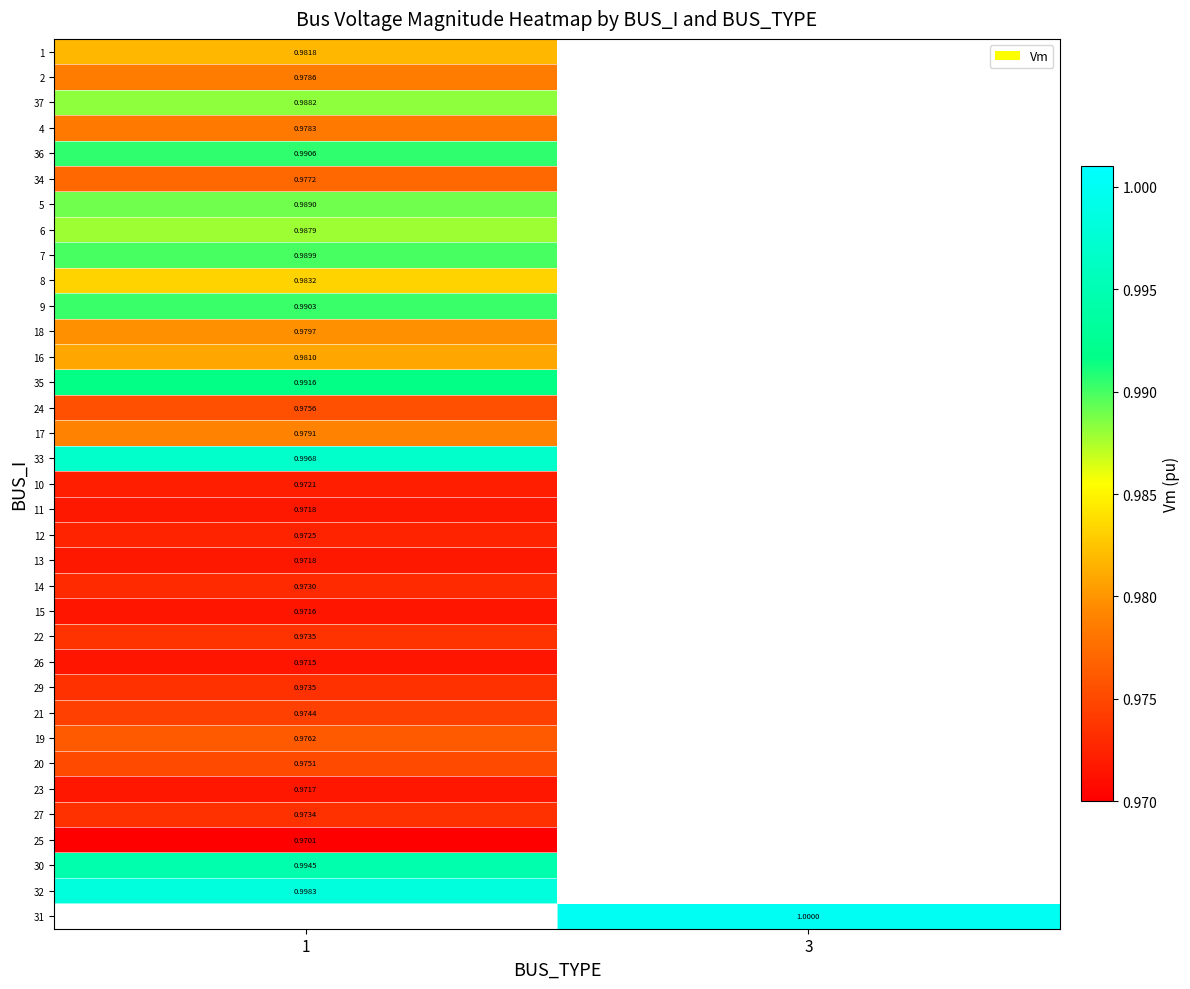

What is the smallest value displayed?

1.0